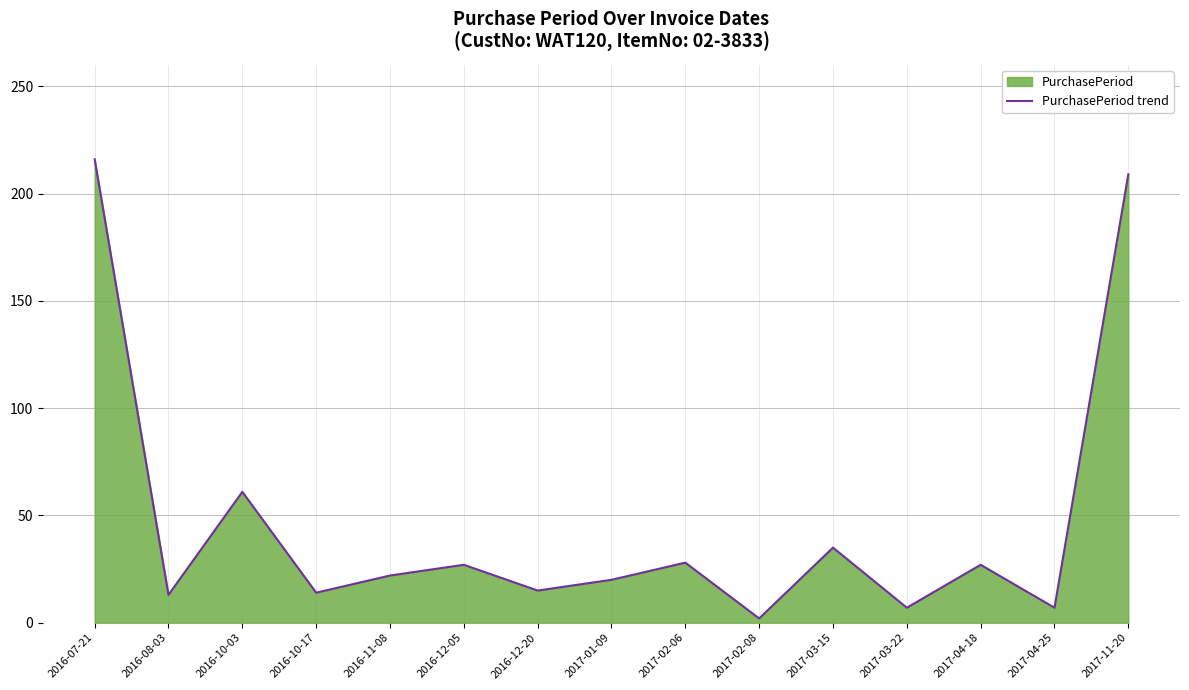

What is the greatest value displayed?

216